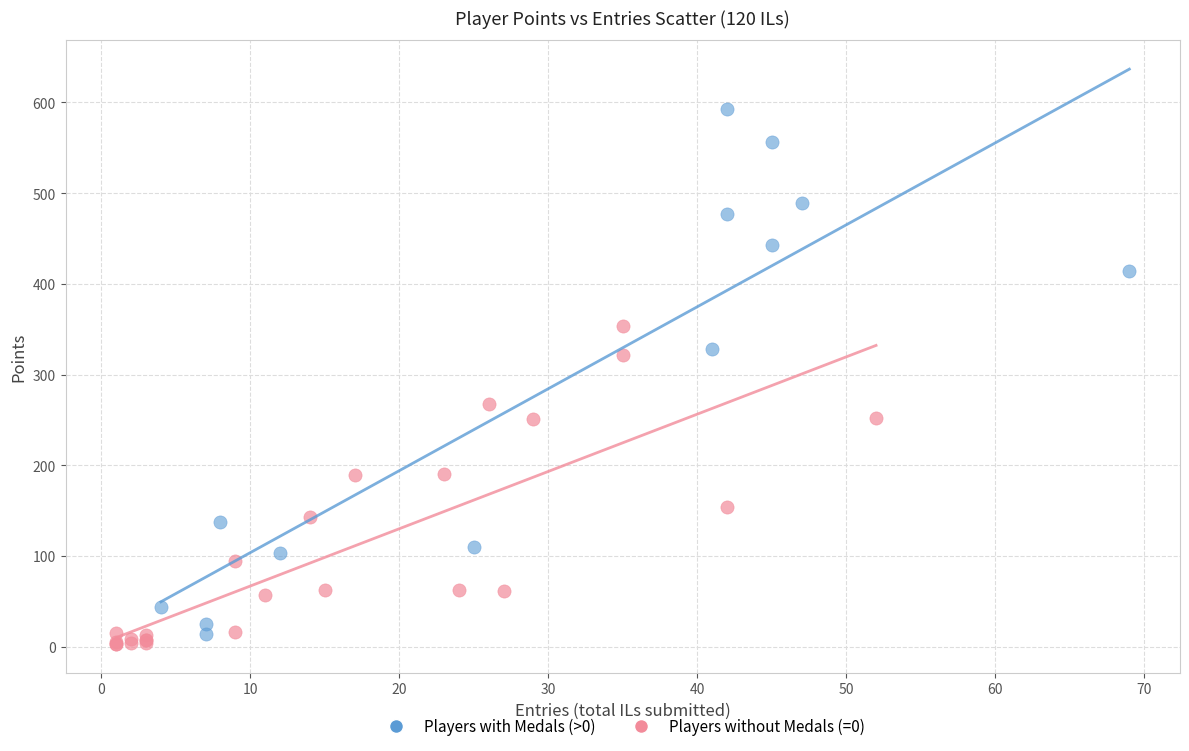

Which series reaches the maximum Y coordinate?

Players with Medals (>0)